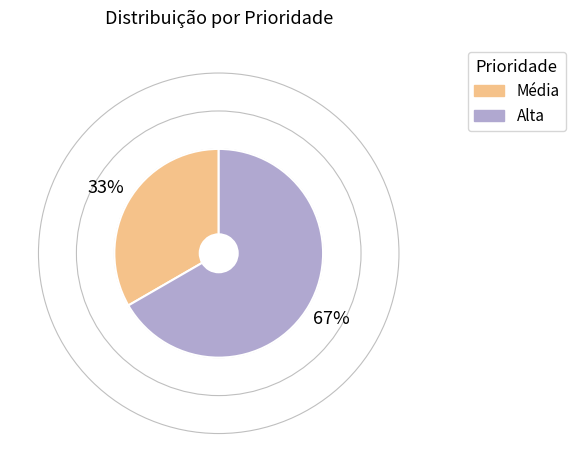

To the nearest percent, what is the average slice percentage?

50%